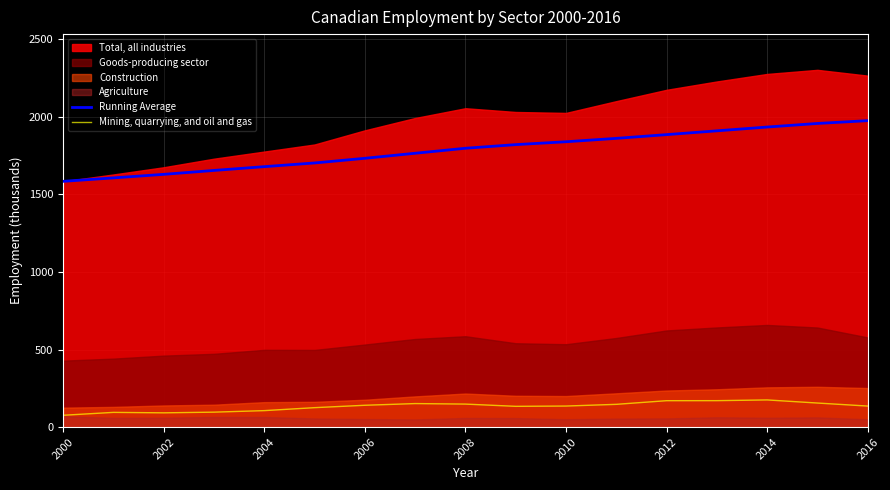

What is the difference between the Mining, quarrying, and oil and gas values at 2010 and 2006?

5.0